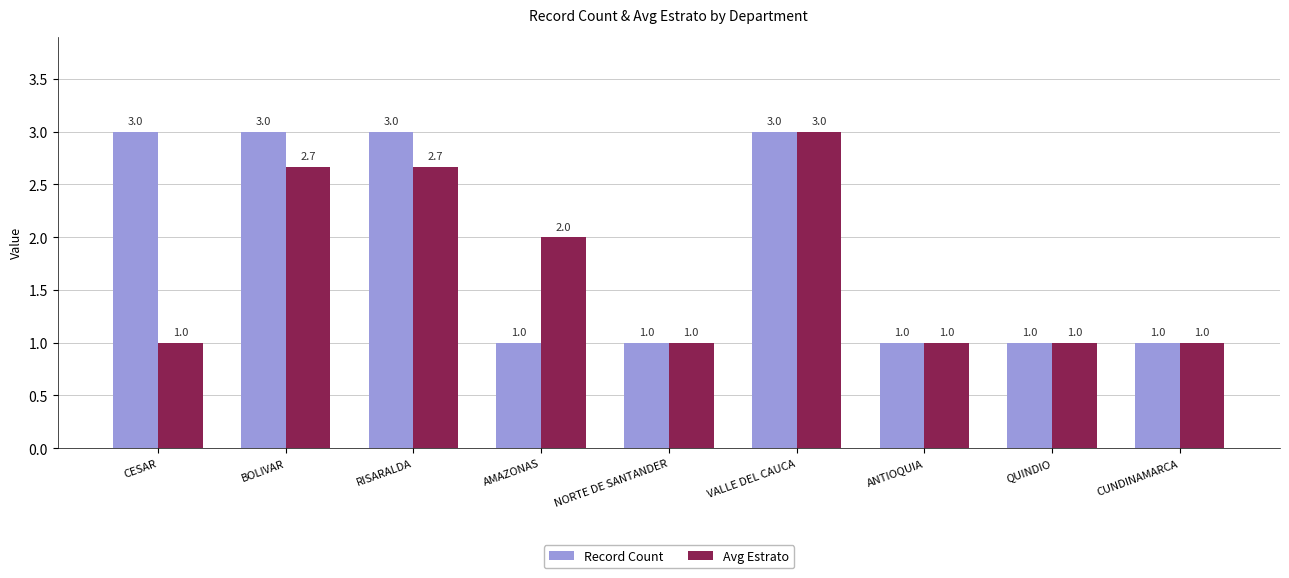

The value of Record Count at BOLIVAR is 4.0. True or false?

False